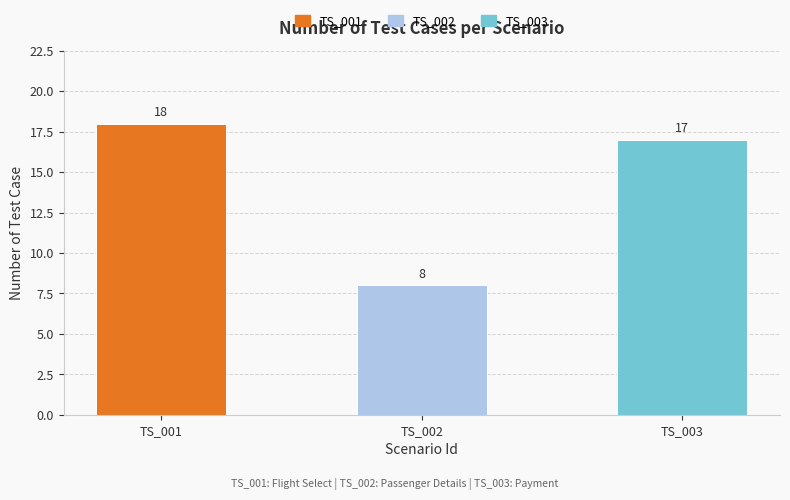

The value at TS_003 is 7. True or false?

False